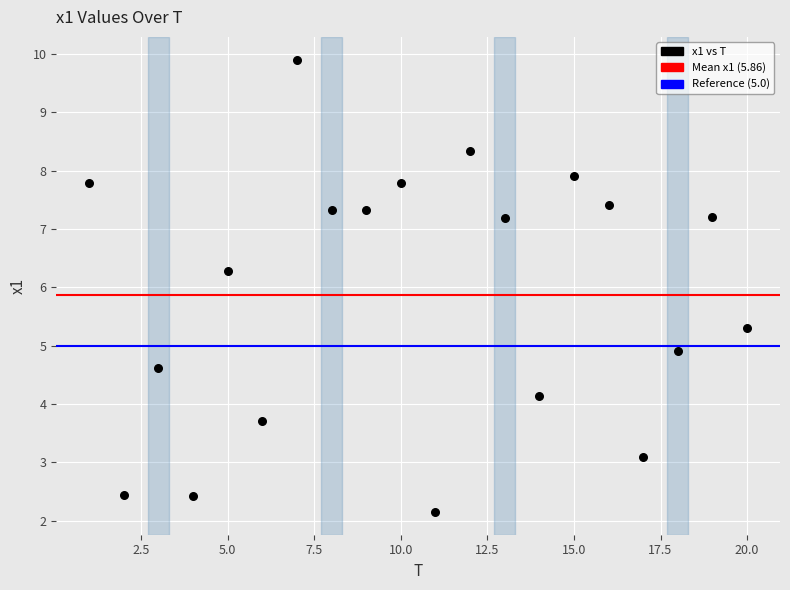

What is the range of X values (max minus min)?

19.0